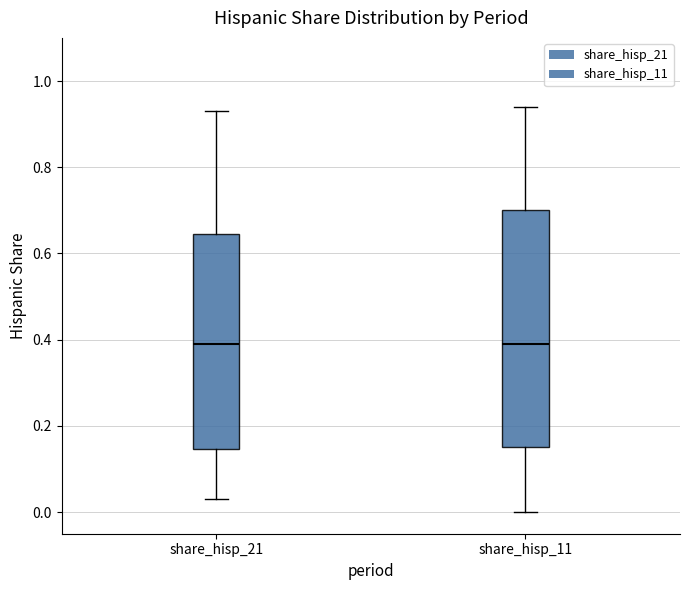

Reading left to right, transcribe this box plot: for each box, give where its median line is, the range the box spans, and where its two whiskers end, as read against the y-axis. The values are not printed on the chart, so give them approximately, as read against the axis.

share_hisp_21: median 0.40, box 0.14 to 0.64, whiskers 0.04 to 0.94
share_hisp_11: median 0.40, box 0.16 to 0.70, whiskers 0.00 to 0.94